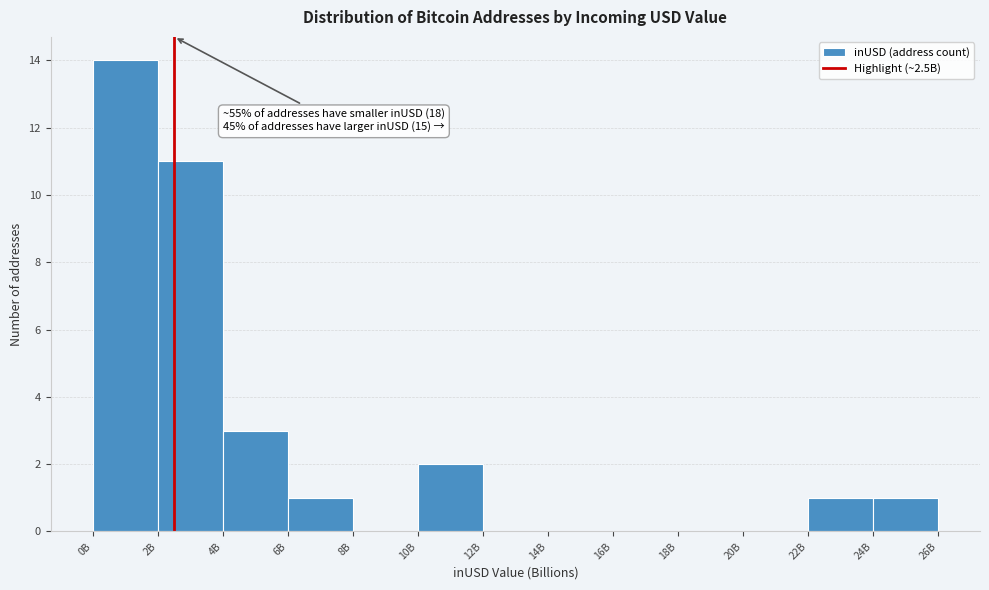

Reading left to right, extract all data points from this chart.

0B=14	2B=11	4B=3	6B=1	8B=0	10B=2	12B=0	14B=0	16B=0	18B=0	20B=0	22B=1	24B=1